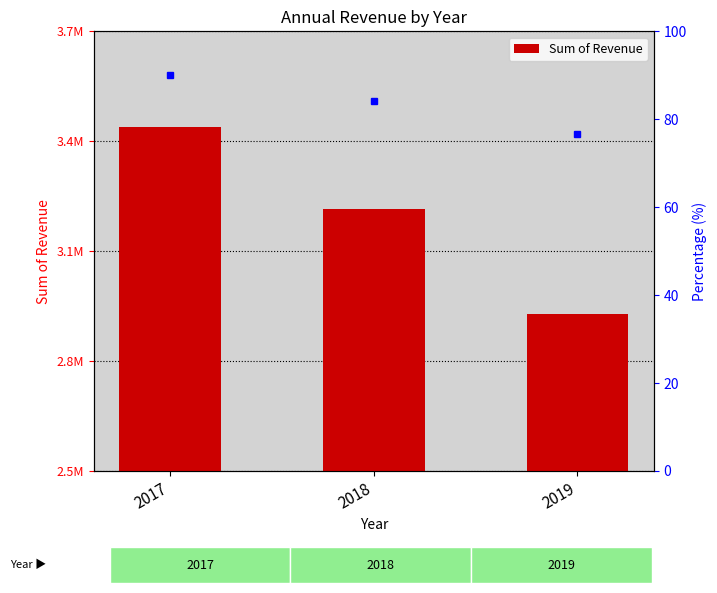

How many data points are less than 3215757?

1